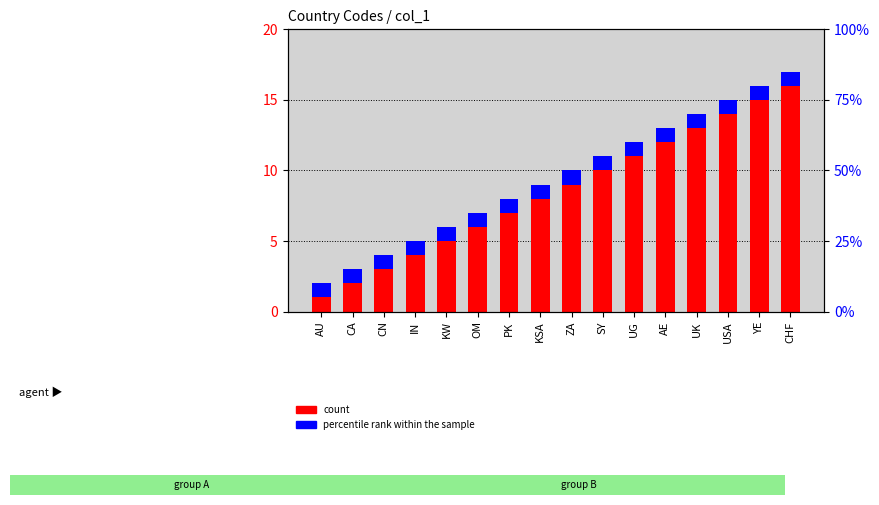

What is the label of the 12th bar from the left?

AE